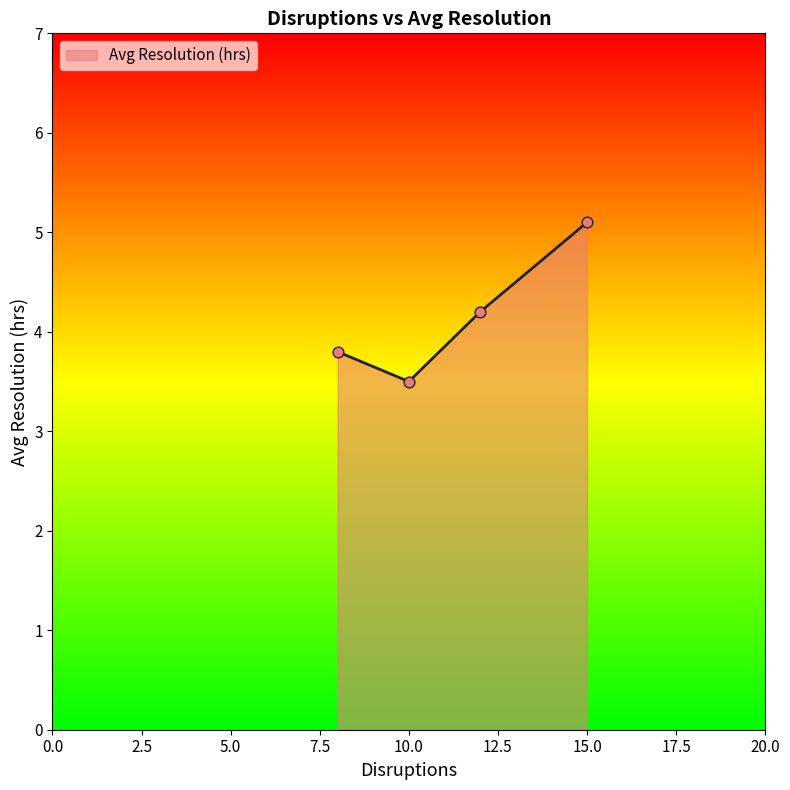

How many interior local valleys (lower than both neighbors) does the data have?

1